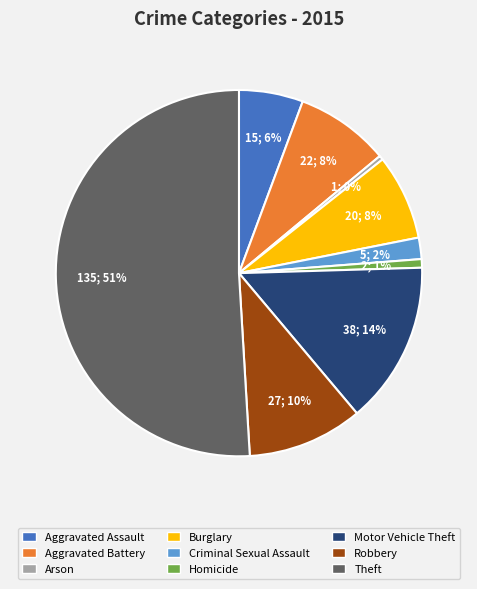

What is the largest slice in the pie chart?

Theft